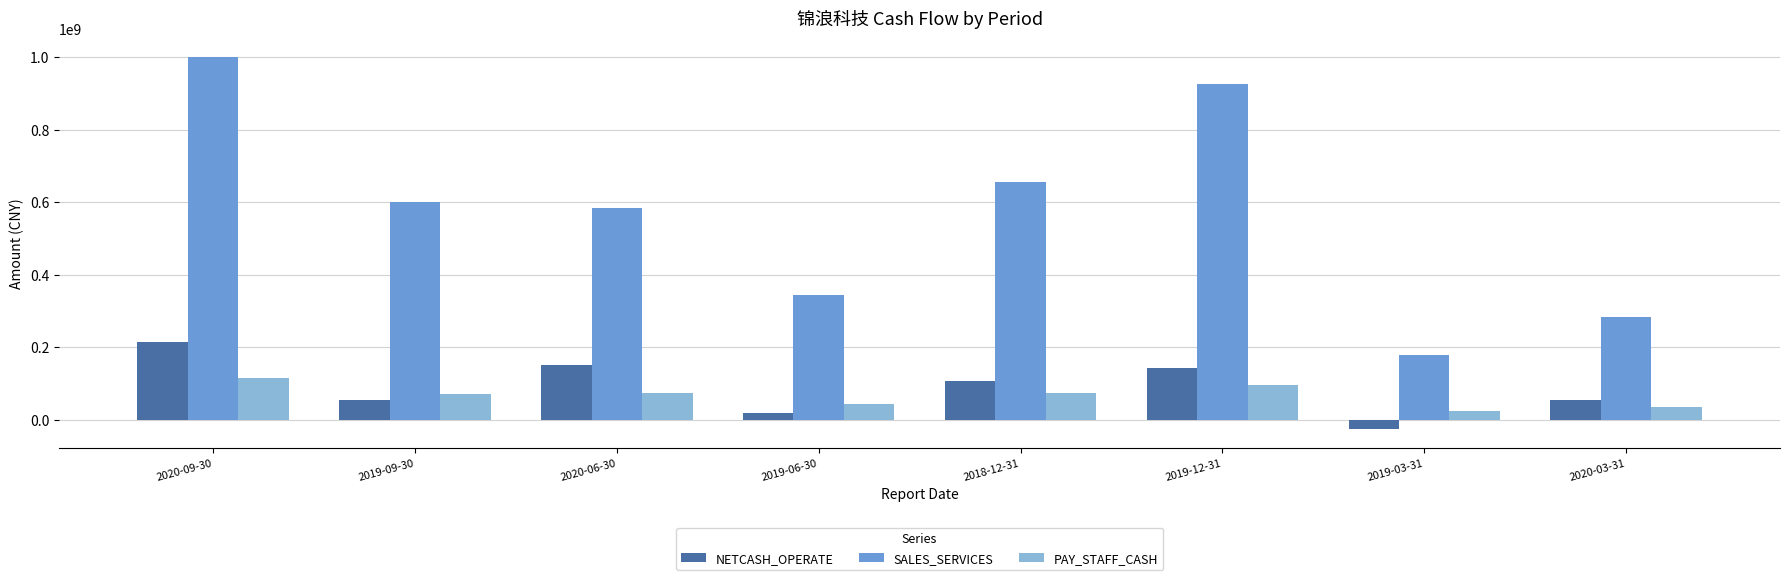

What is the difference between the highest and lowest values at 2019-03-31?

203726385.1